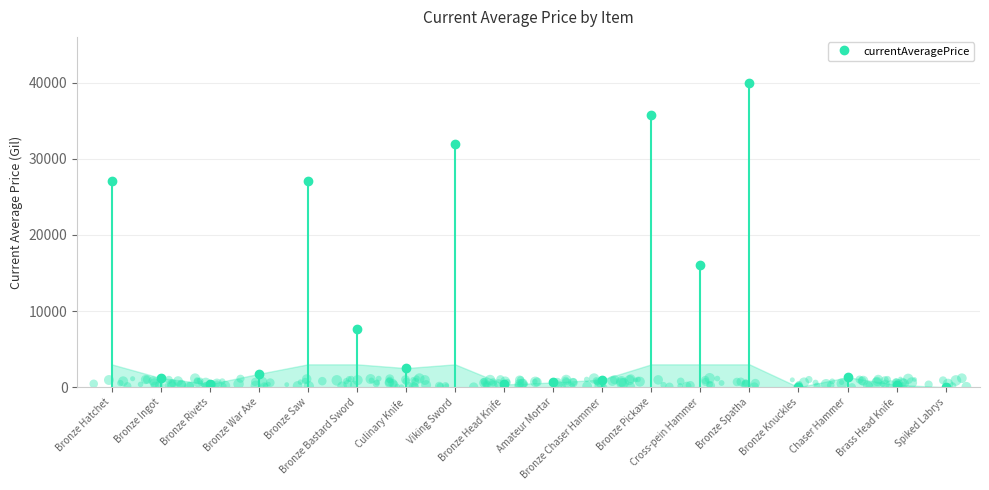

Approximately how many times larger is the value at Bronze Spatha compared to Bronze Saw?

1.5